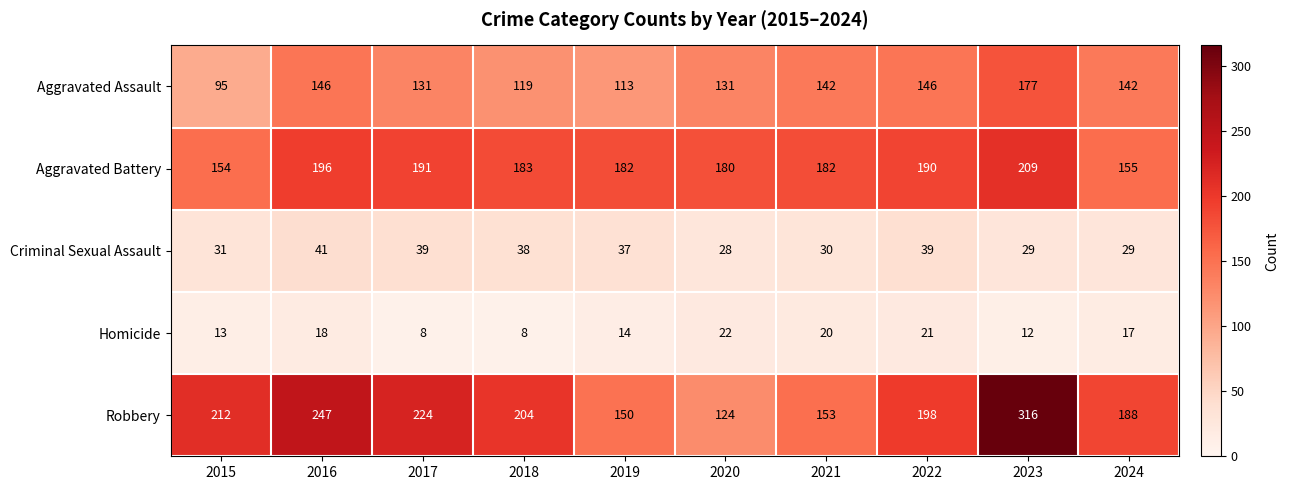

Is it true that Robbery equals 247 at 2016?

True